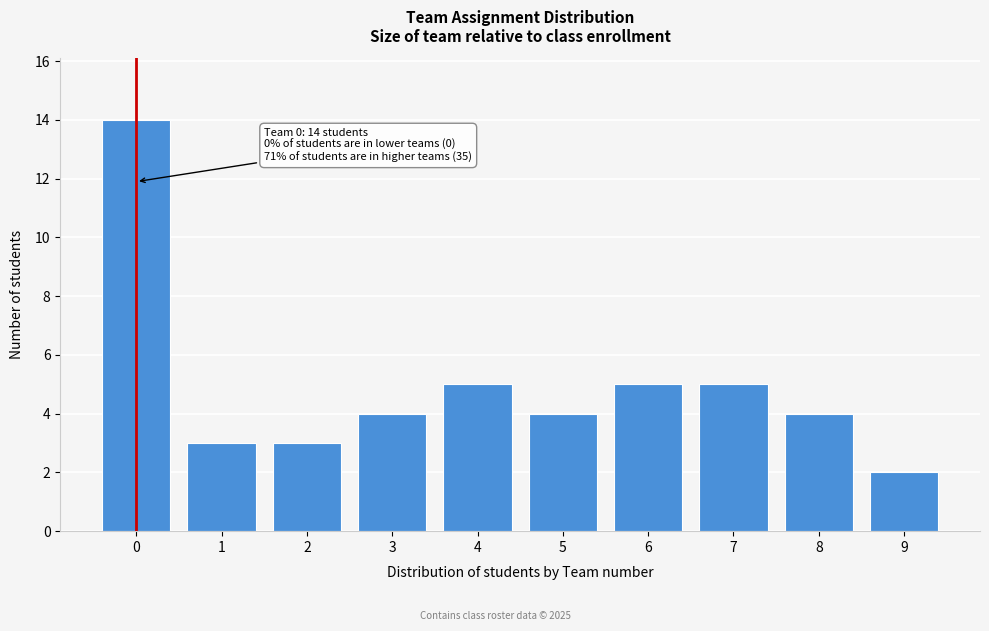

Reading left to right, transcribe all the data shown in this chart.

0=14	1=3	2=3	3=4	4=5	5=4	6=5	7=5	8=4	9=2